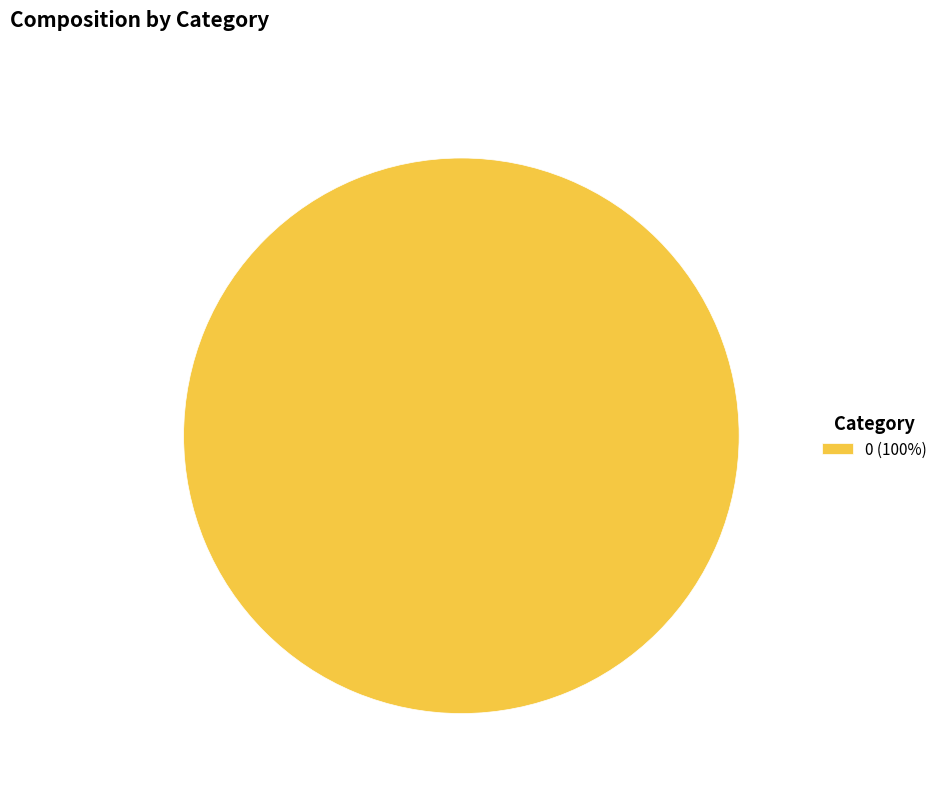

The 0 (100%) slice represents 100% of the pie. True or false?

True